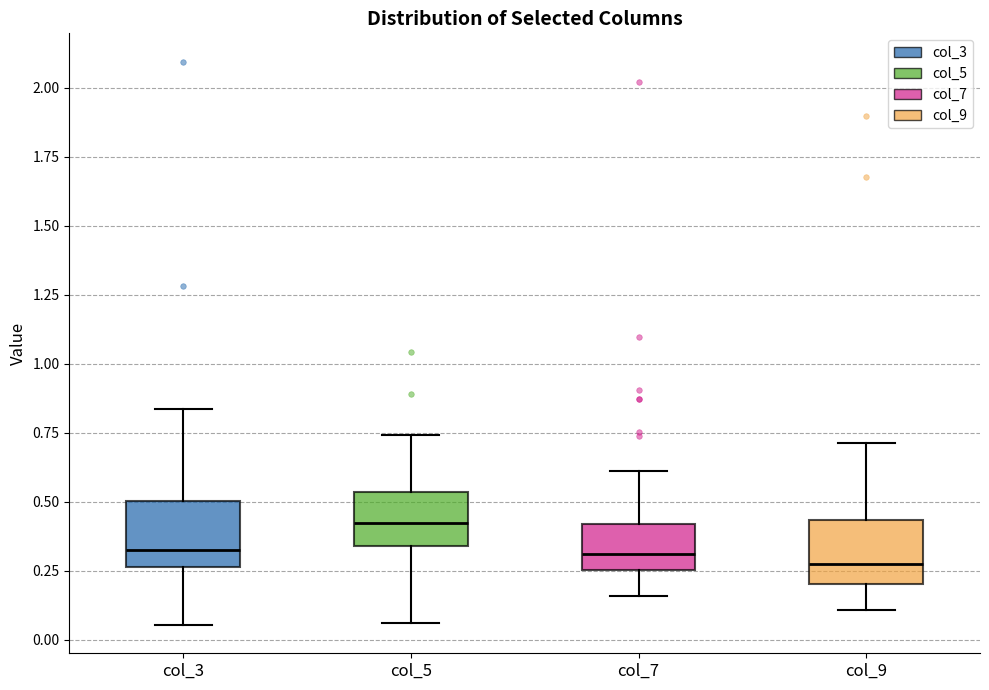

Where does the upper whisker of the box for col_9 end on the y-axis? The values are not printed on the chart, so give them approximately, as read against the axis.

0.70